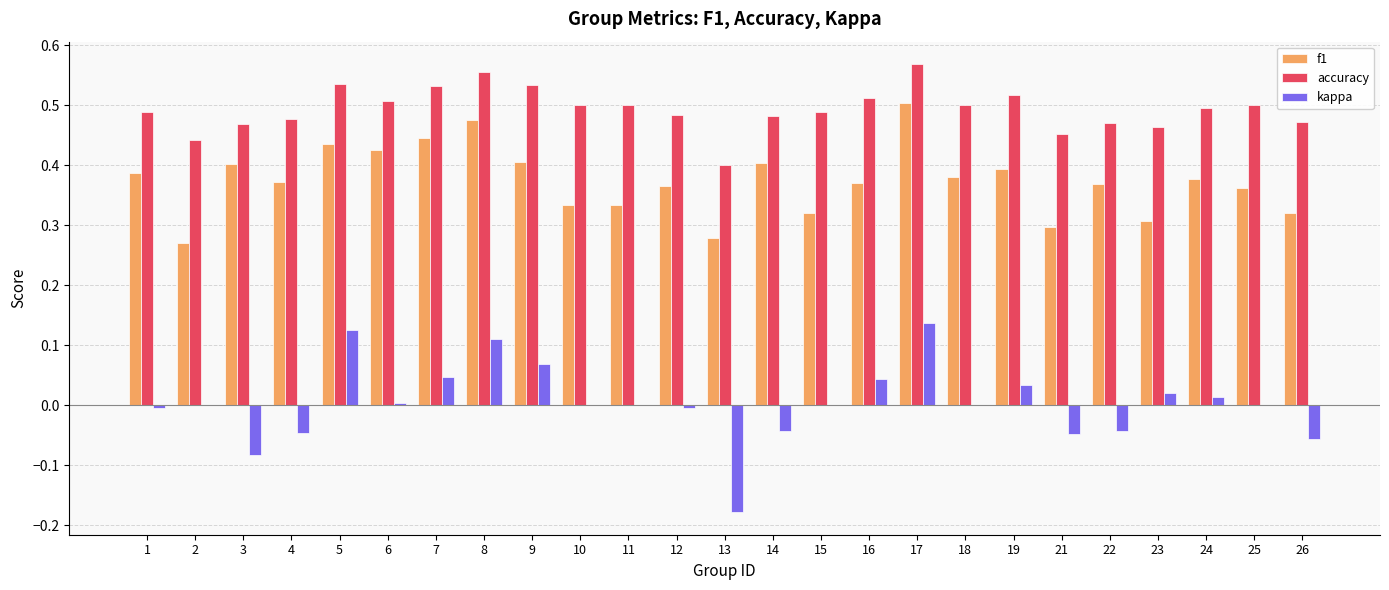

At which category is the sum across all series the highest?

17